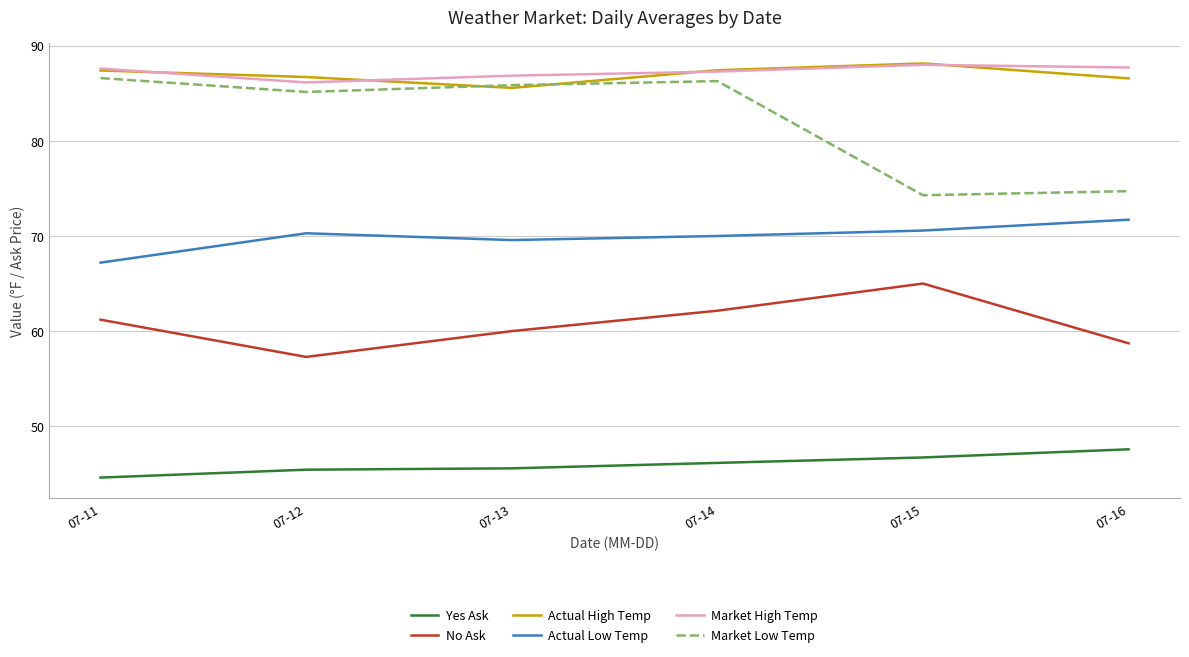

What is the total value across all series at 07-16?

427.0